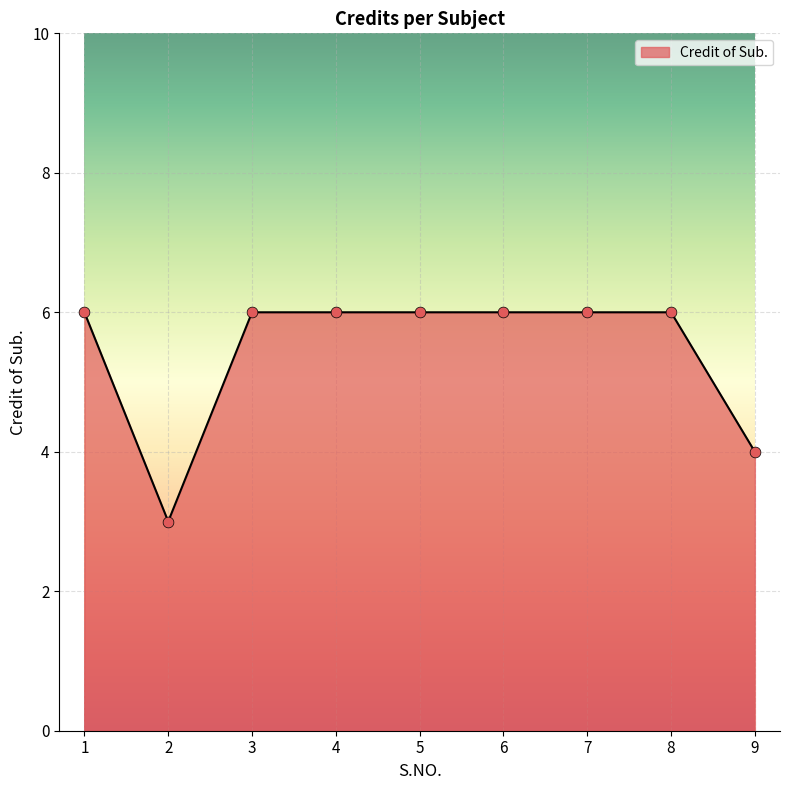

What is the change in value from 2 to 5?

+3